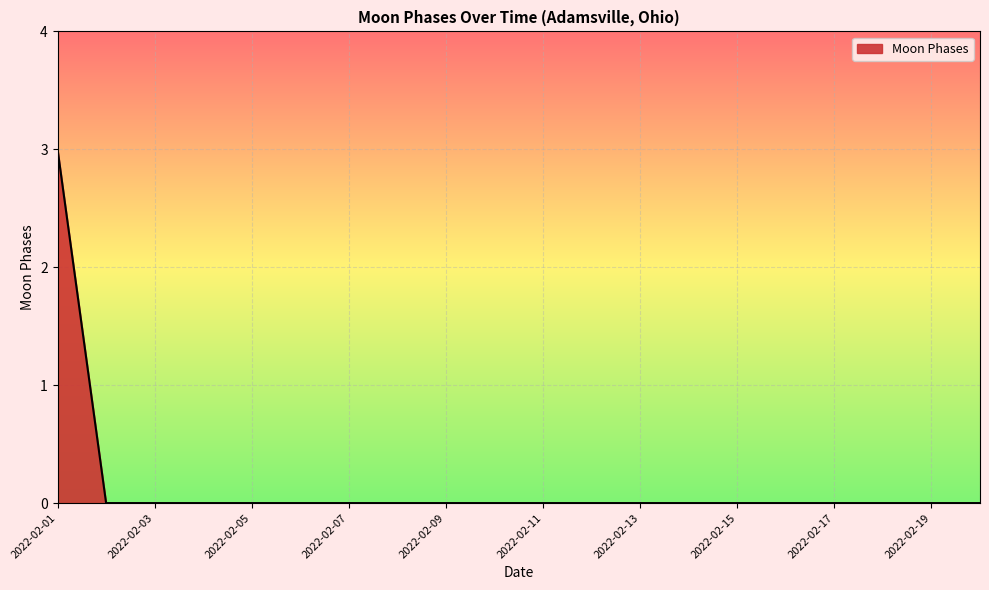

What is the maximum value shown in the chart?

3